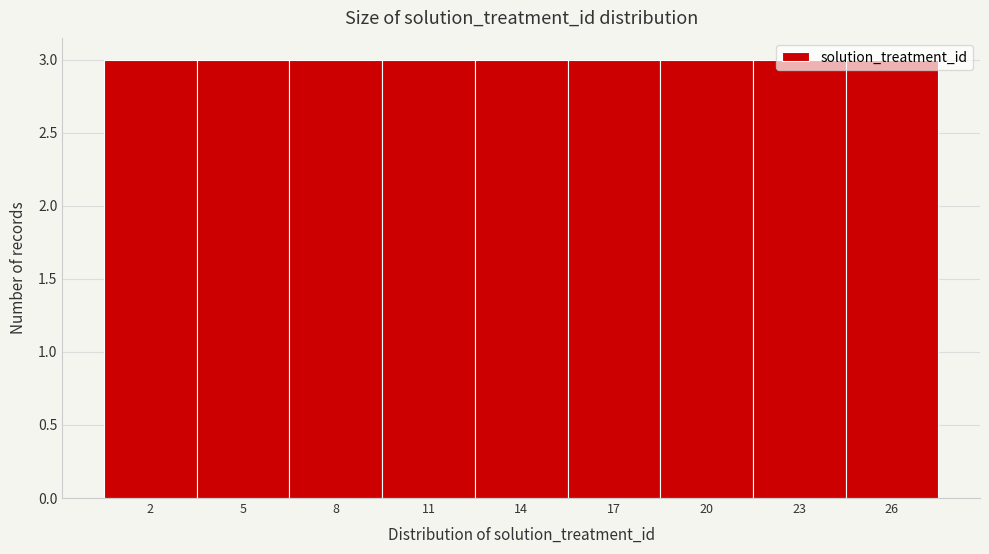

Reading left to right, list every bar in this chart as the range it spans on the x-axis followed by its height. The values are not printed on the chart, so give them approximately, as read against the axis.

0.5 to 3.5: 3
3.5 to 6.5: 3
6.5 to 9.5: 3
9.5 to 12.5: 3
12.5 to 15.5: 3
15.5 to 18.5: 3
18.5 to 21.5: 3
21.5 to 24.5: 3
24.5 to 27.5: 3